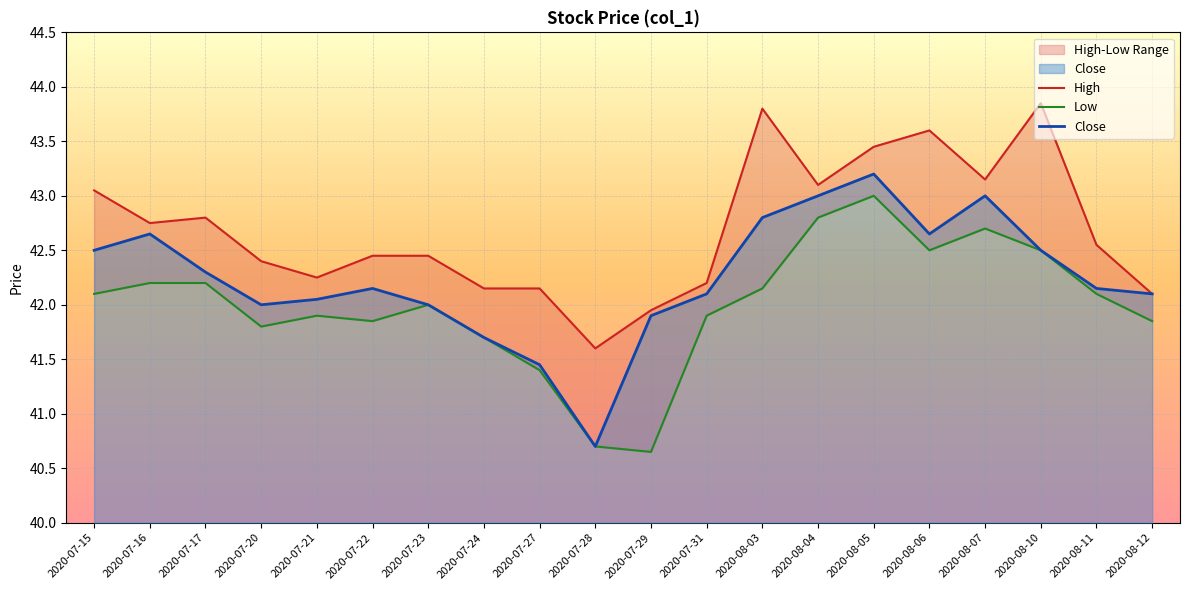

The value of Low at 2020-07-23 is 26.6. True or false?

False